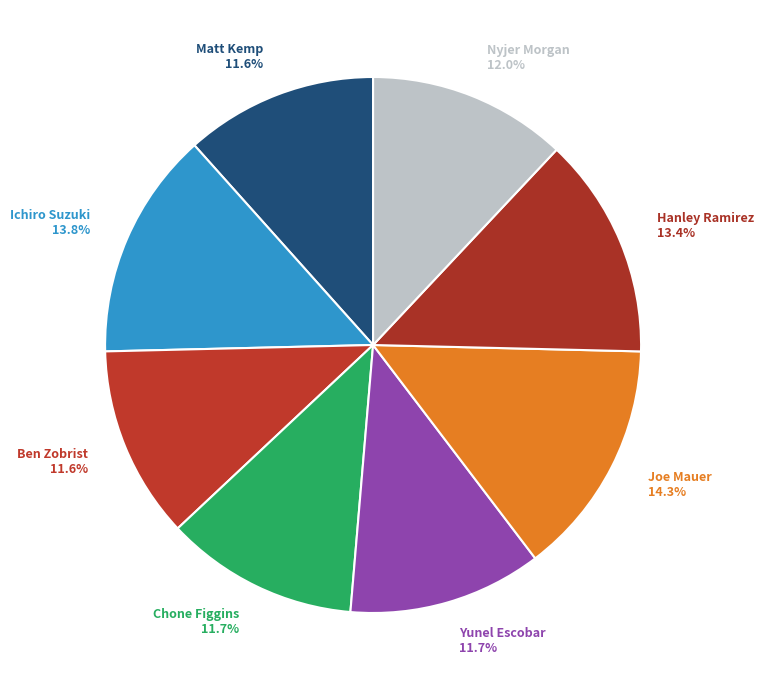

Combined, what portion of the pie is Hanley Ramirez and Matt Kemp?

25.0%